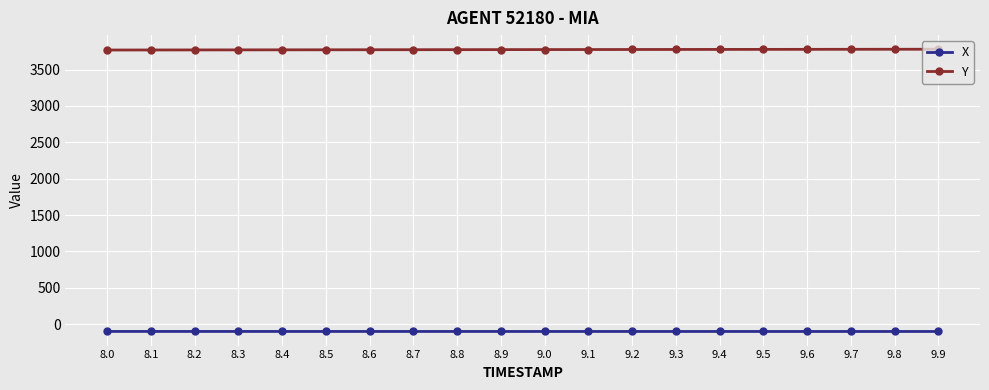

List the series in order of their overall mean, highest first.

Y, X